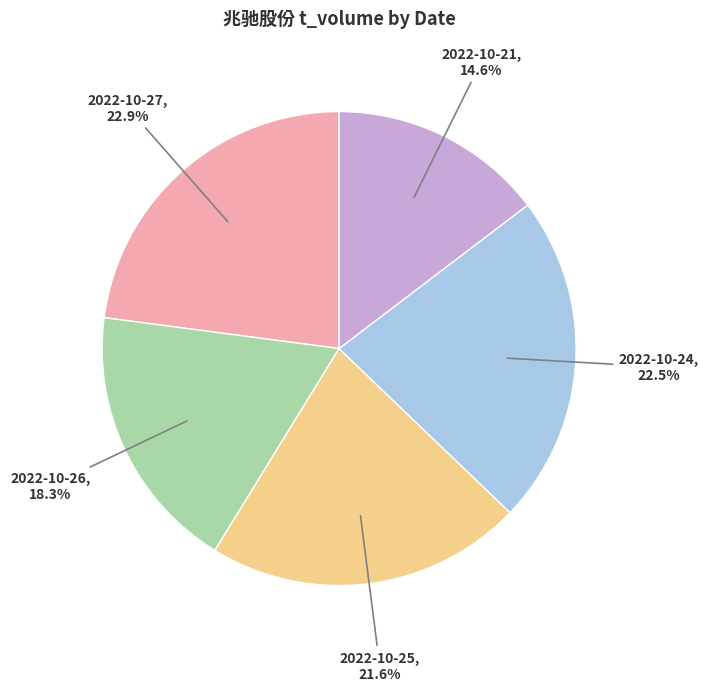

How many slices are in this pie chart?

5